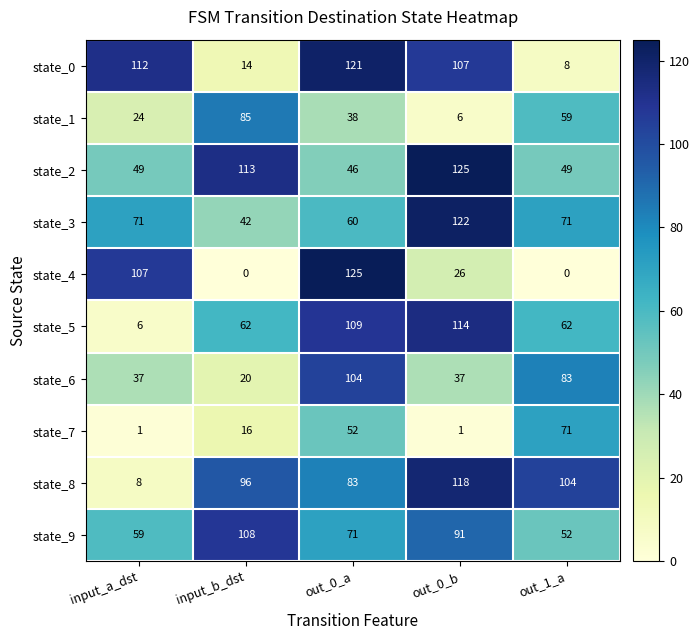

What is the minimum value for state_6?

20